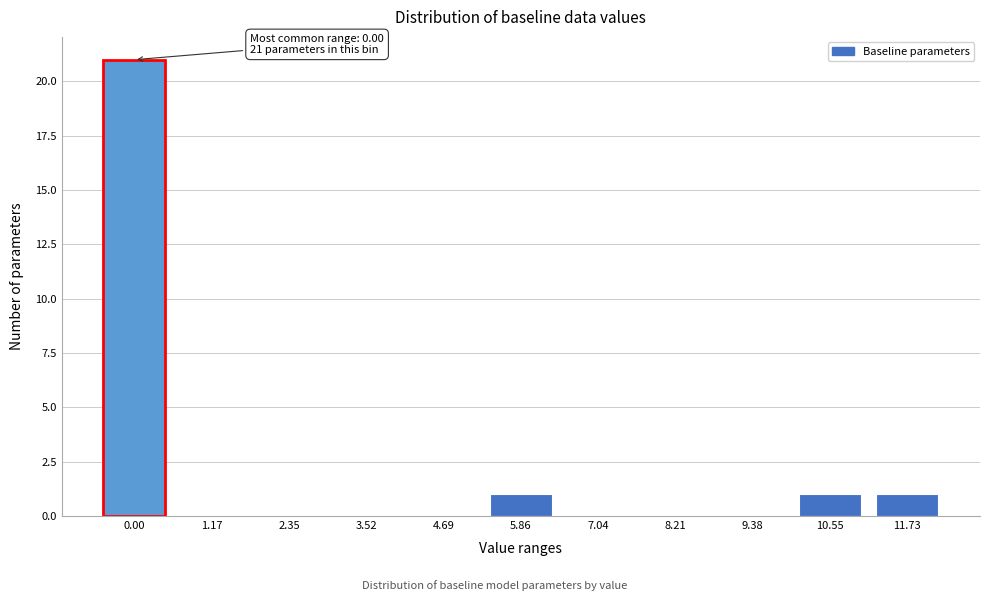

Reading left to right, list all the values displayed in this chart.

0.00=21	1.17=0	2.35=0	3.52=0	4.69=0	5.86=1	7.04=0	8.21=0	9.38=0	10.55=1	11.73=1